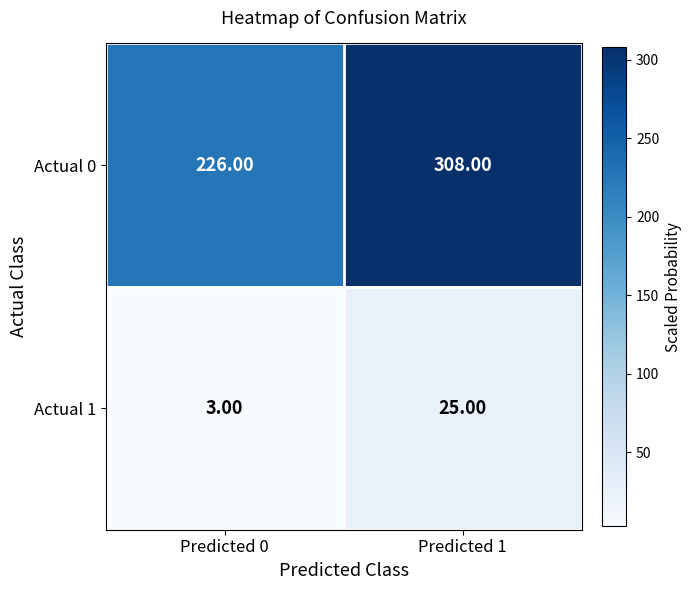

What is the difference between the highest and lowest values at Predicted 1?

283